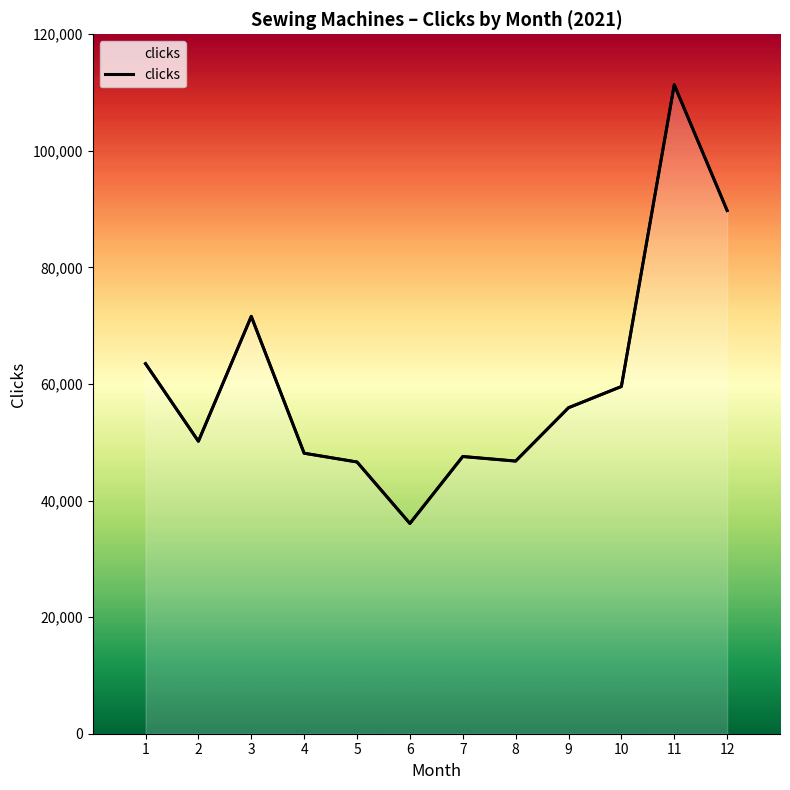

What is the value of the 1st point from the left?

63492